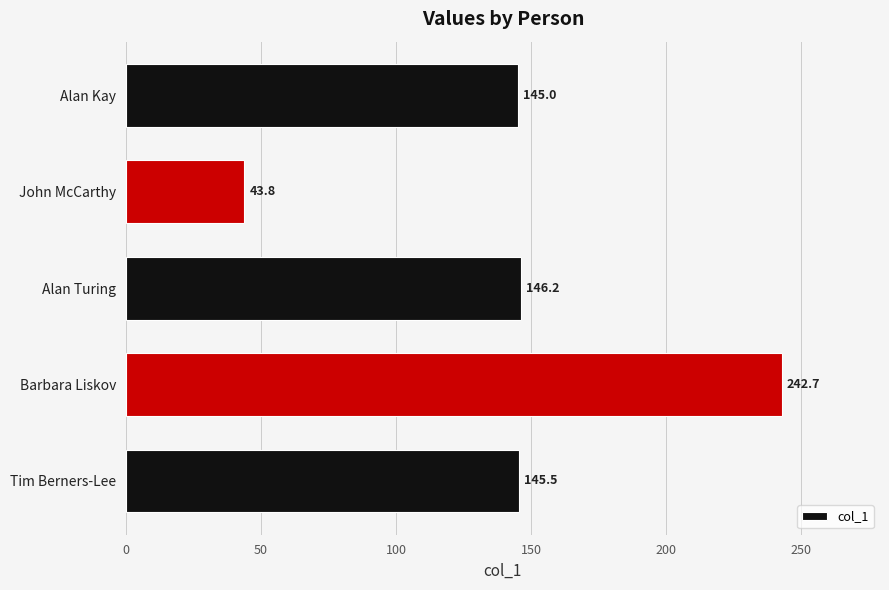

What is the average value?

144.6